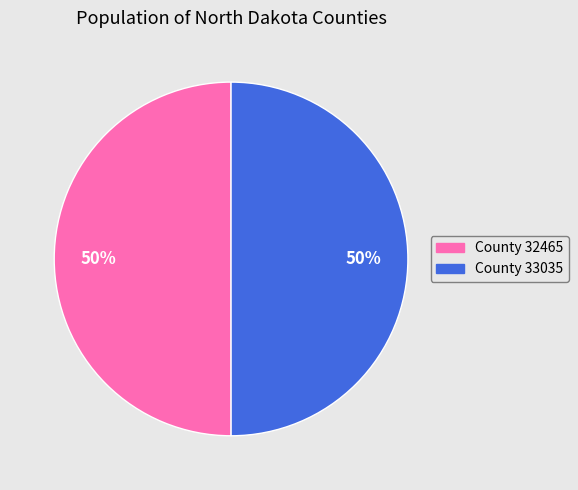

To the nearest percent, what percentage of the pie is County 32465?

50%